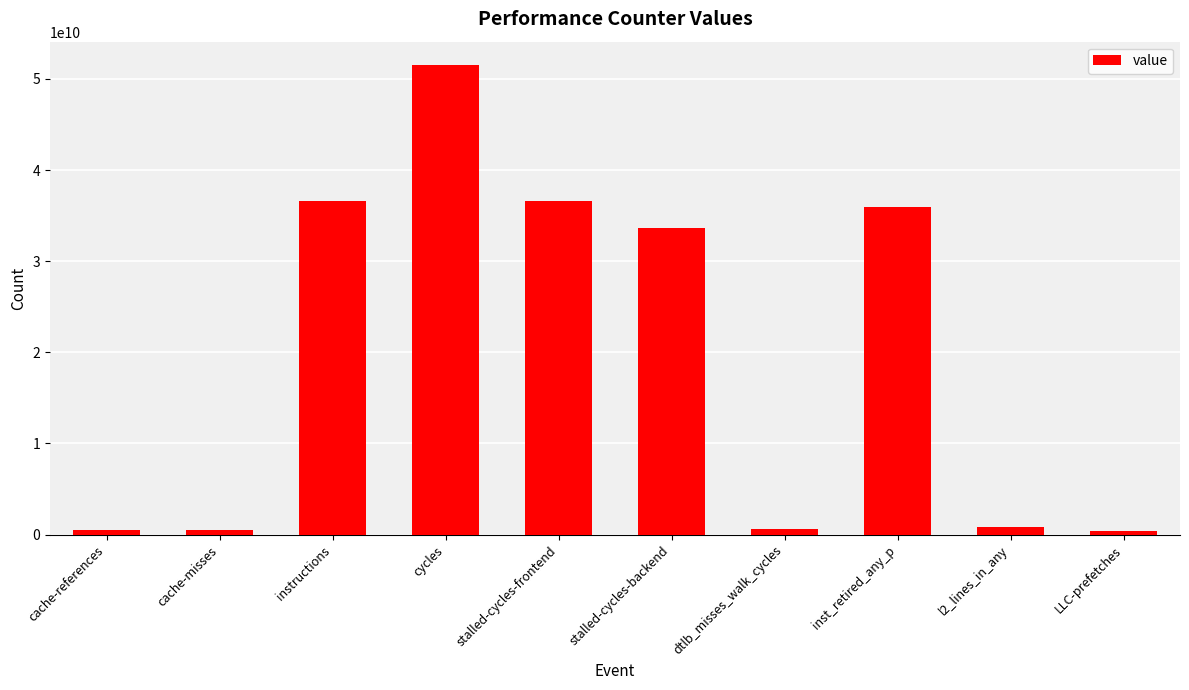

At which label is the value closest to 25938480527?

stalled-cycles-backend